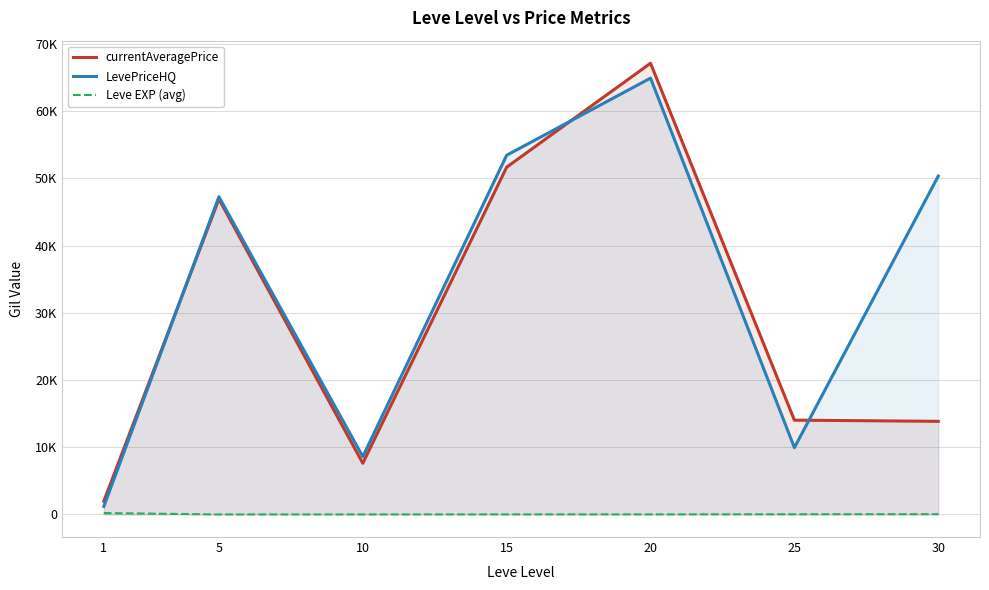

Does the chart have visible grid lines?

Yes